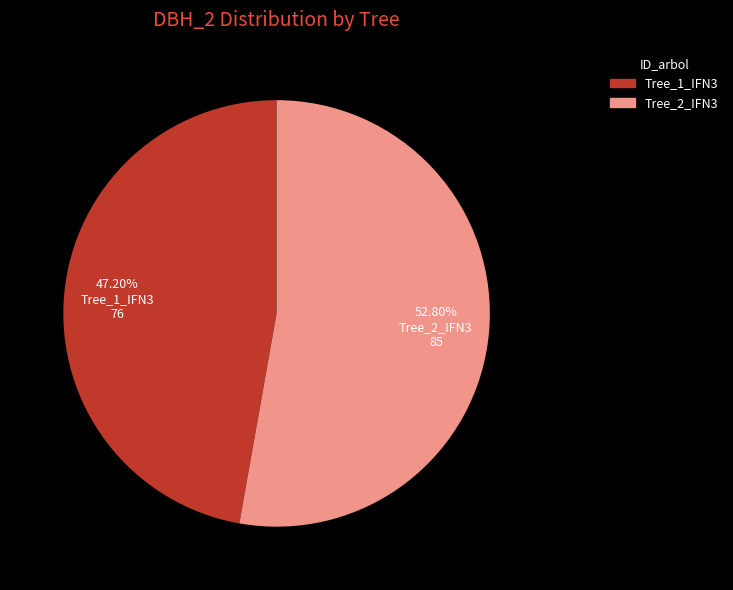

What is the ratio of the value at Tree_2_IFN3 to the value at Tree_1_IFN3?

1.1